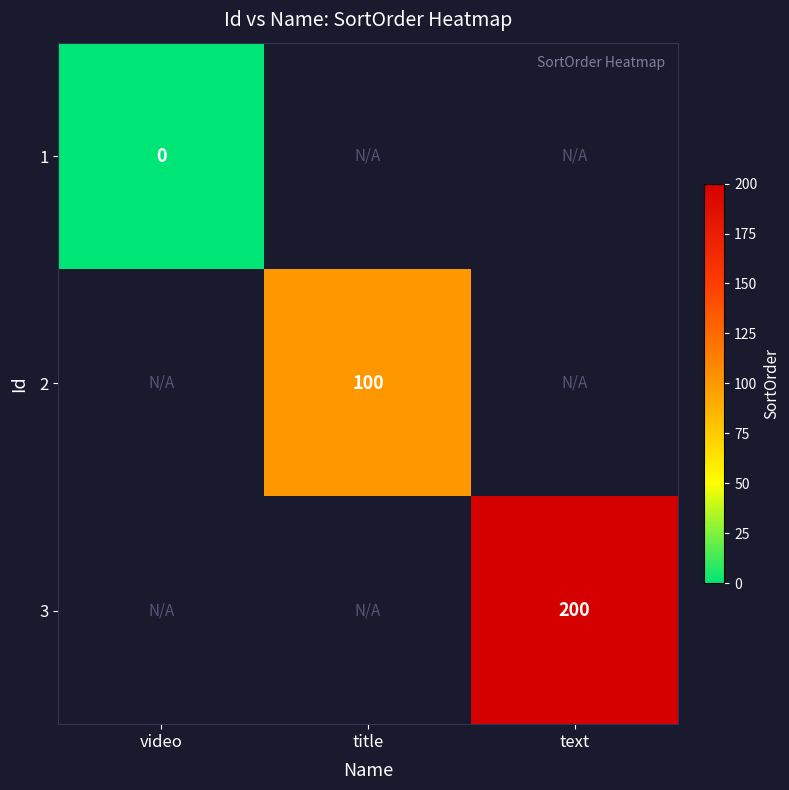

Is it true that 2 equals 133 at title?

False